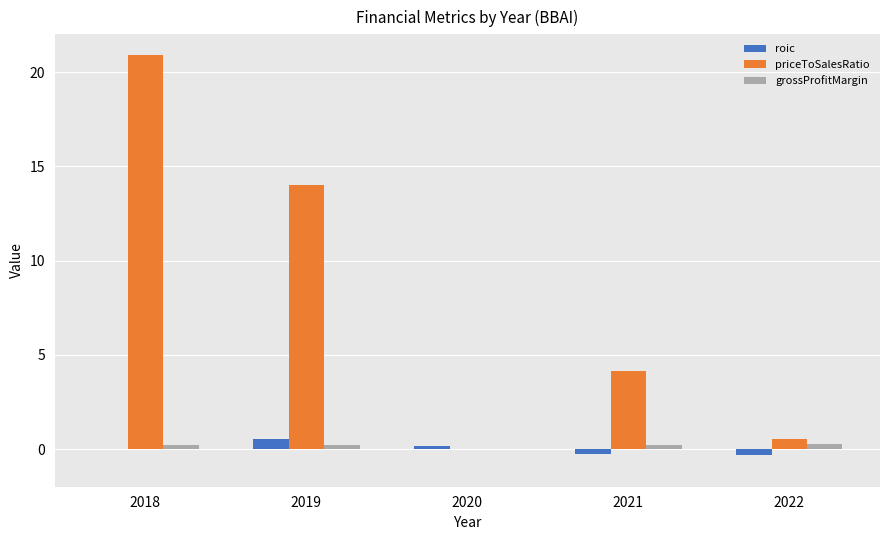

Which series changed the most between 2019 and 2022?

priceToSalesRatio